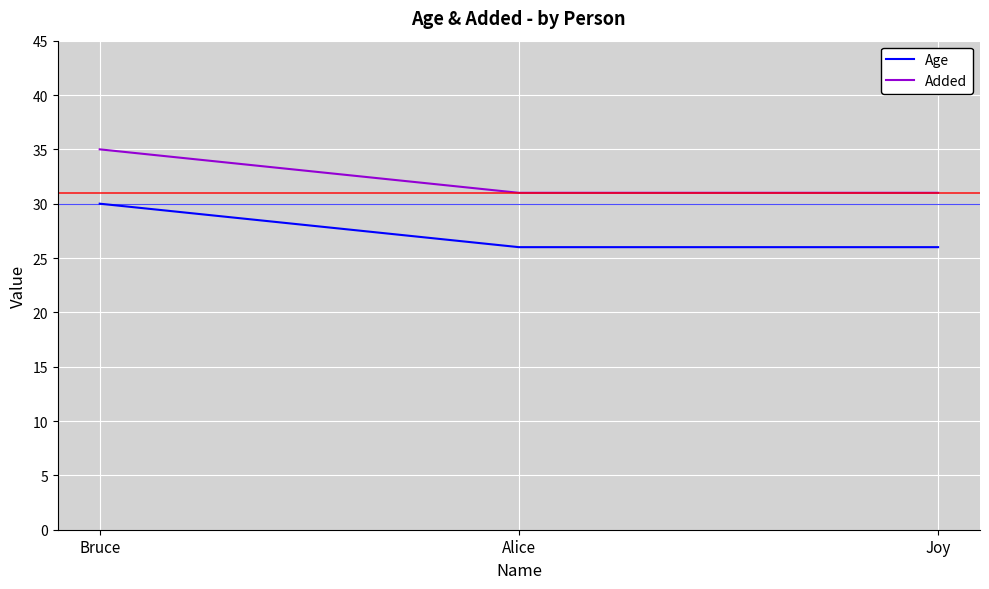

What is the lowest value of the Age series?

26